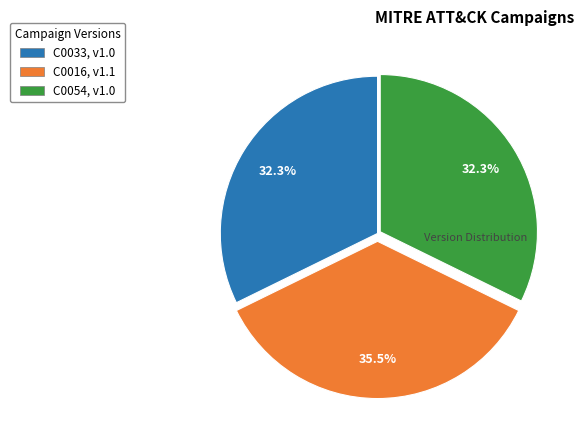

Count the number of slices in the pie.

3